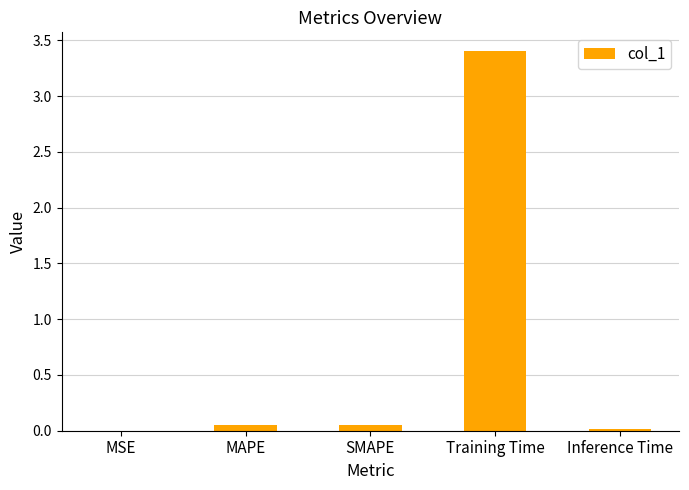

What is the maximum value shown in the chart?

3.4